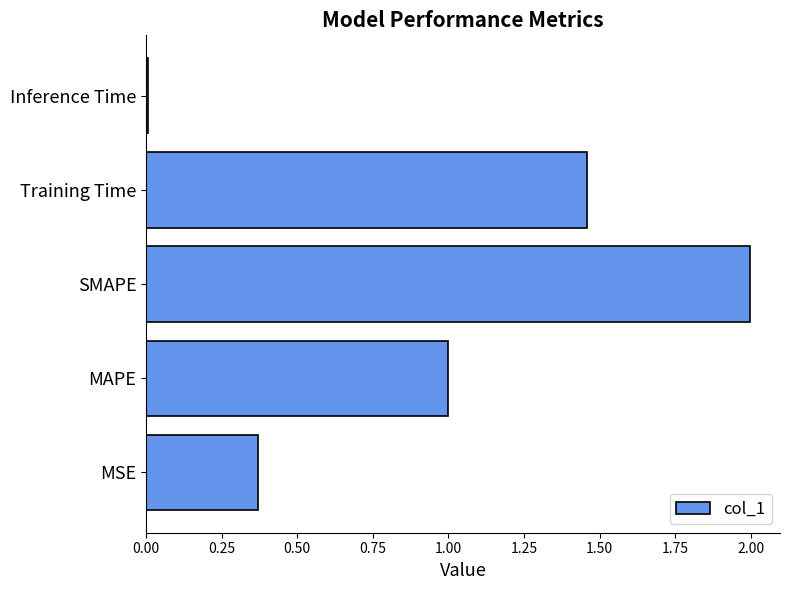

How many series are shown in this chart?

1